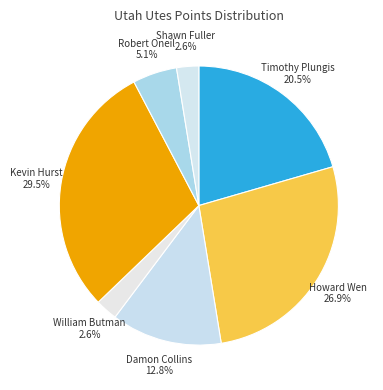

How many slices are in this pie chart?

7